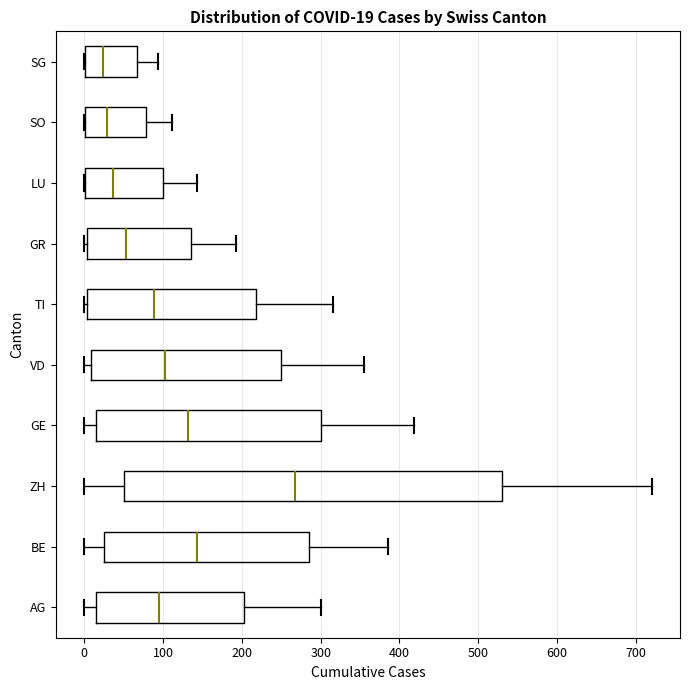

Comparing the boxes themselves (not the whiskers), which one is the widest?

ZH